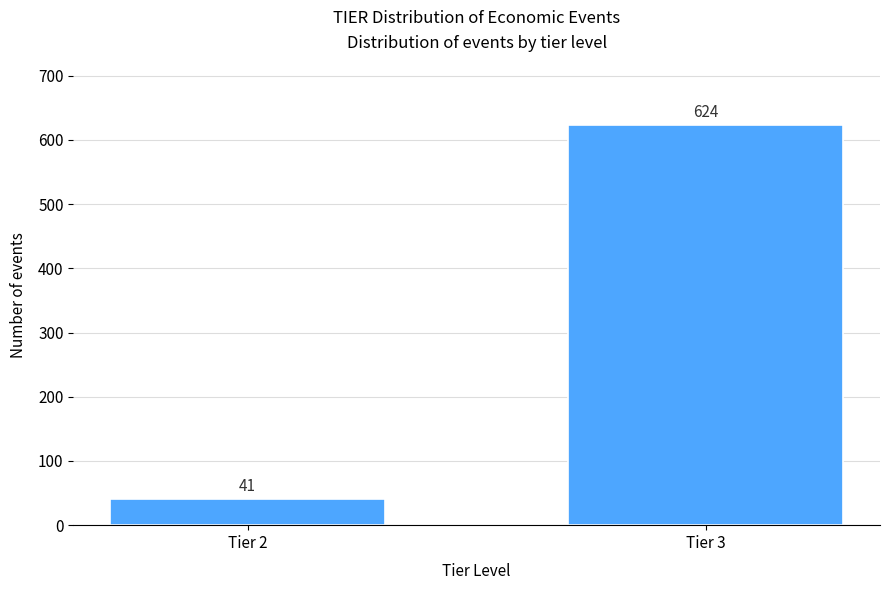

Reading left to right, transcribe all the data shown in this chart.

41	624